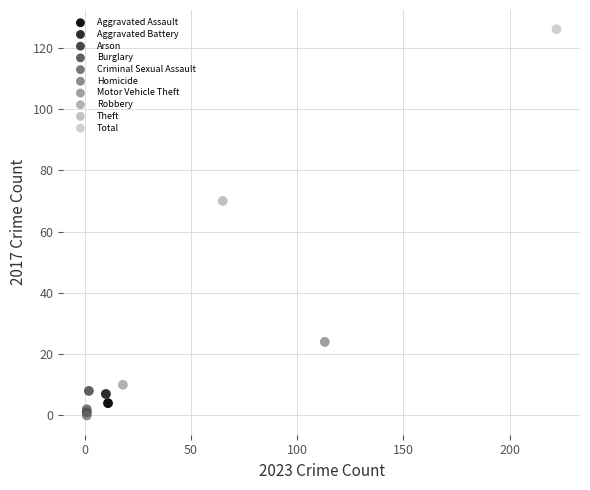

What are all the series names shown in the legend?

Aggravated Assault, Aggravated Battery, Arson, Burglary, Criminal Sexual Assault, Homicide, Motor Vehicle Theft, Robbery, Theft, Total